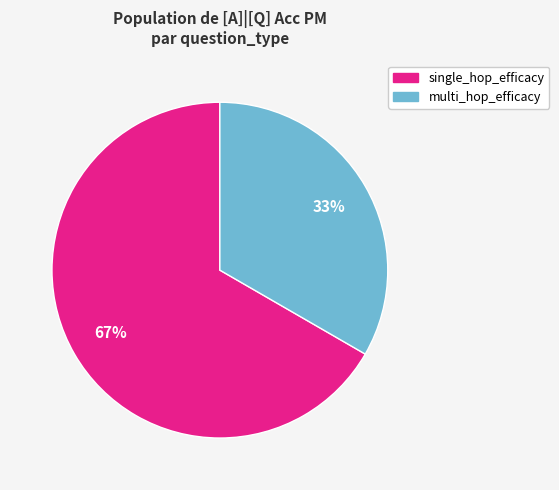

Is there a majority slice in this chart?

Yes